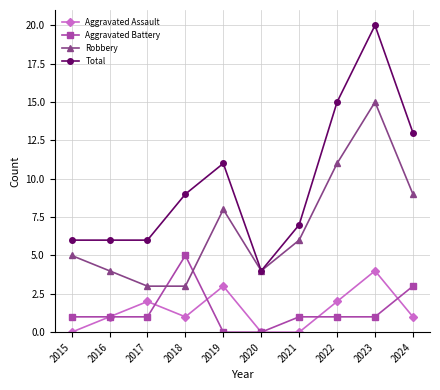

At which label is Total closest to 12?

2019